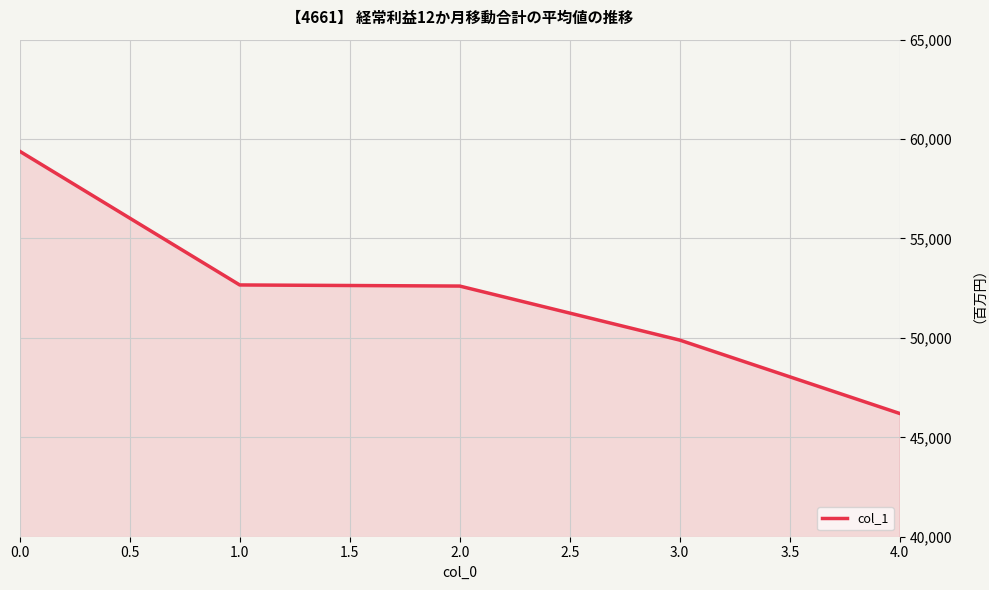

True or false: there are more than 2 points higher than both neighbors.

False